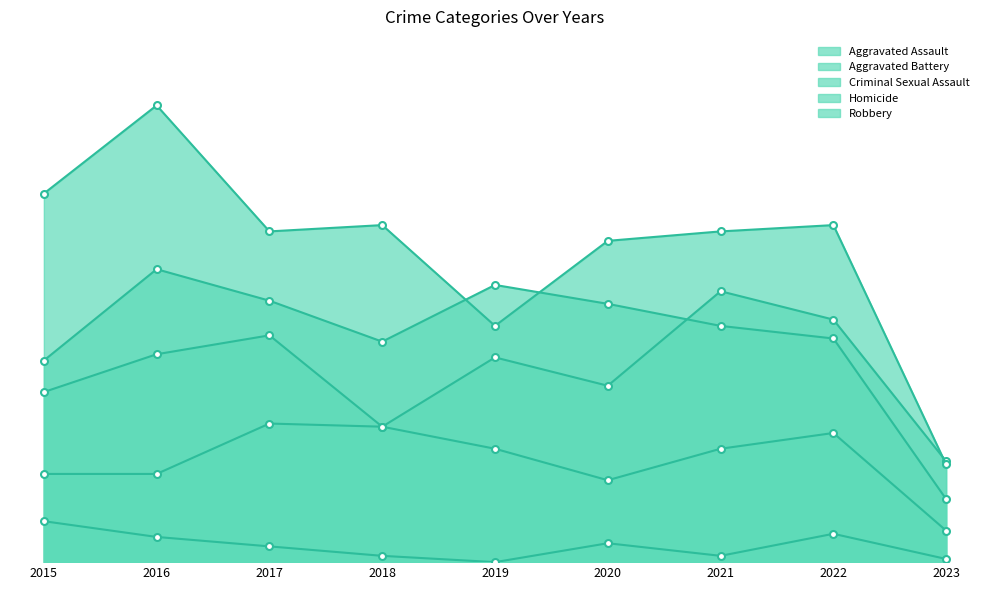

Which series changed the most between 2018 and 2022?

Aggravated Assault